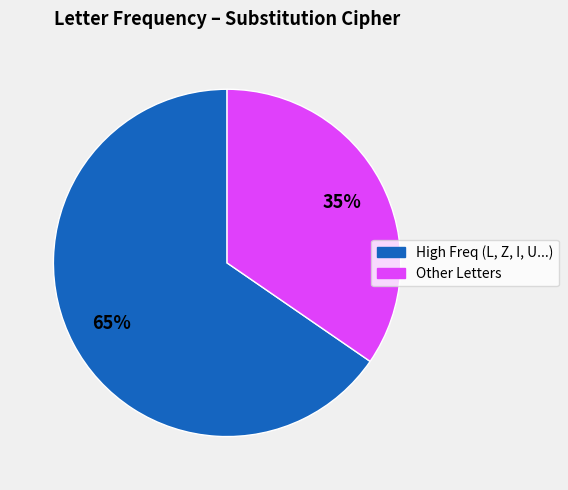

To the nearest percent, what is the average slice percentage?

50%